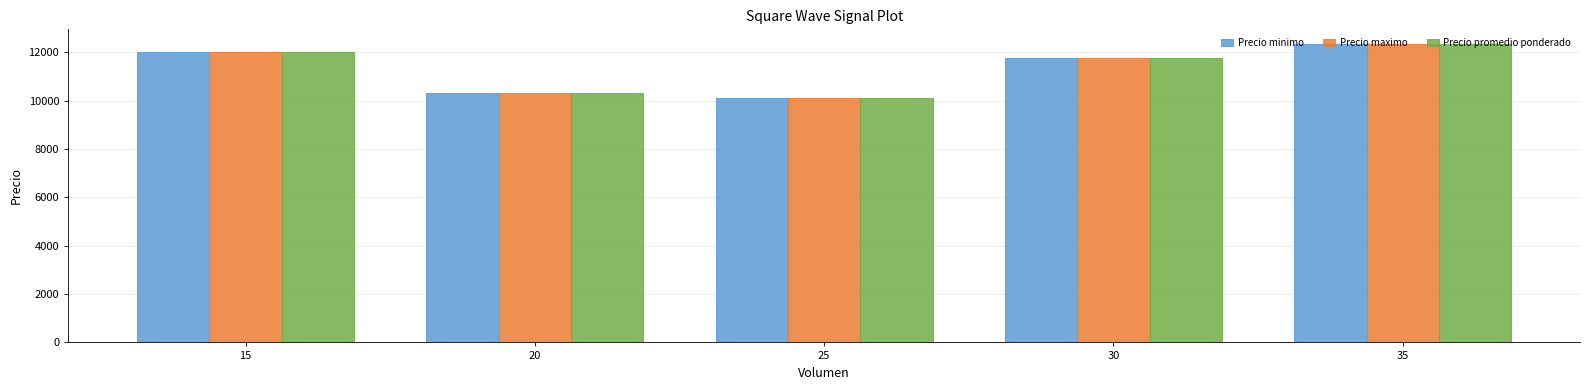

What is the difference between the second highest and minimum values in the Precio minimo series?

1888.9